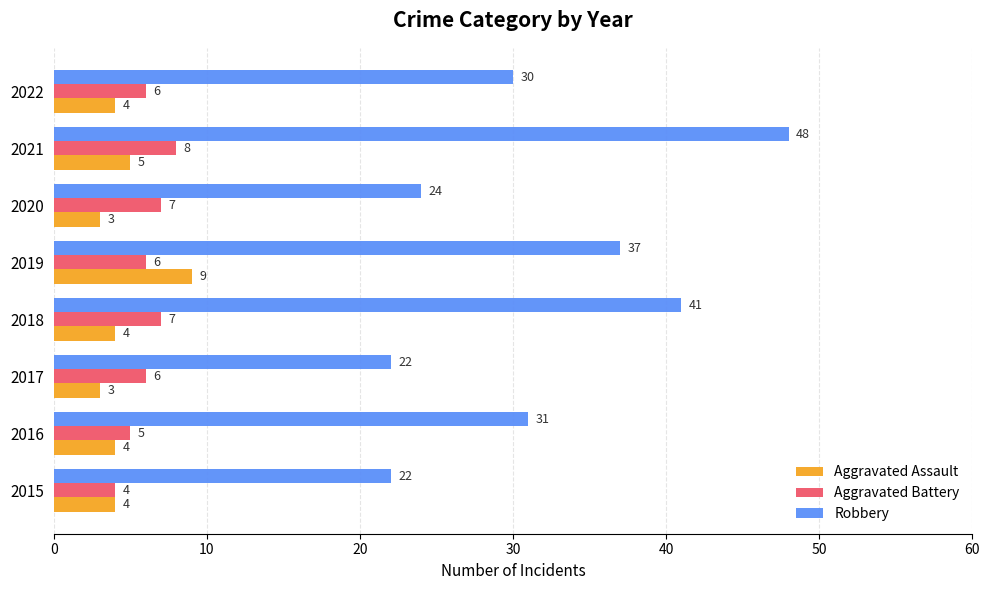

What is the minimum value for Aggravated Battery?

4